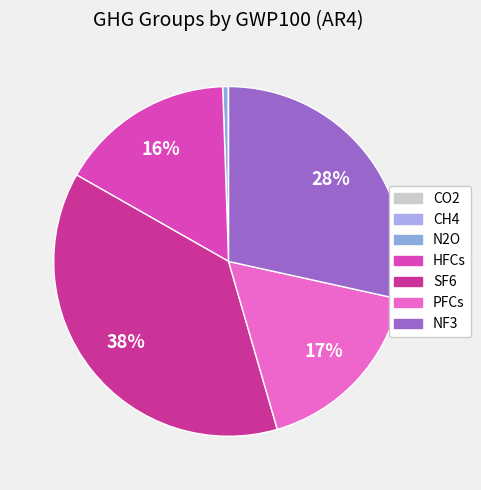

Rank the categories by value from highest to lowest.

SF6, NF3, PFCs, HFCs, N2O, CH4, CO2